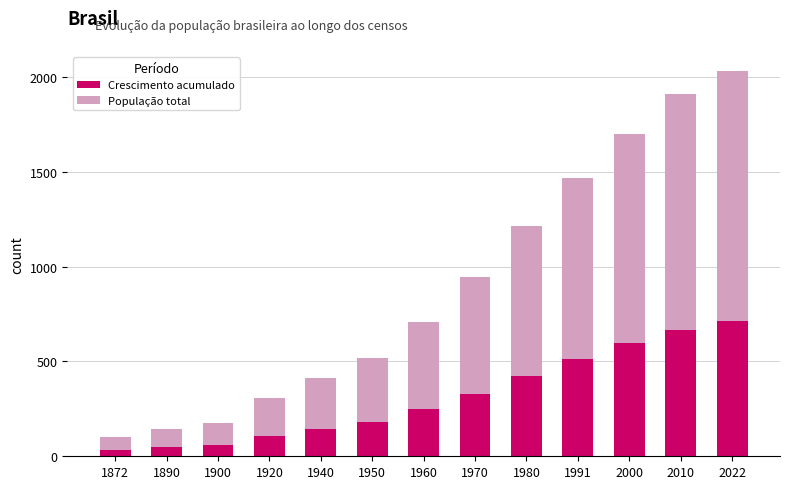

List the series in order of their overall mean, lowest first.

Crescimento acumulado, População total